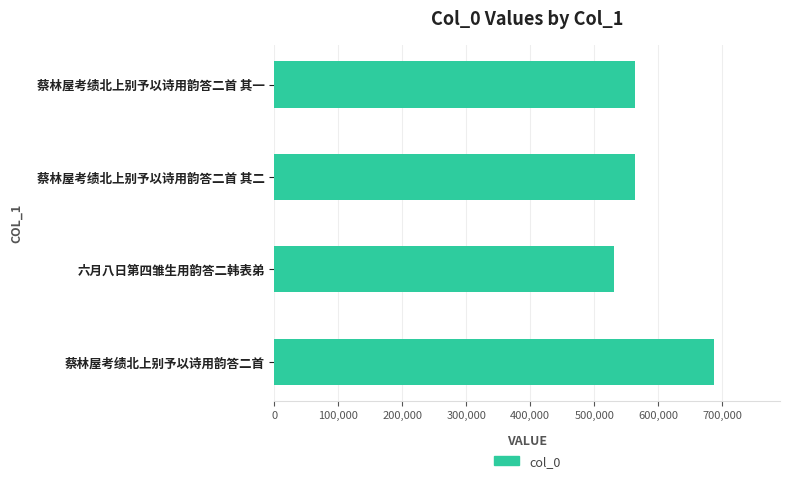

Which has a higher value, 蔡林屋考绩北上别予以诗用韵答二首 其二 or 六月八日第四雏生用韵答二韩表弟?

蔡林屋考绩北上别予以诗用韵答二首 其二